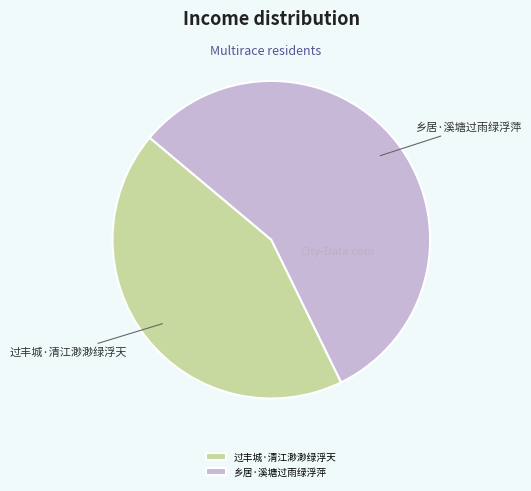

Which slice is the largest?

乡居·溪塘过雨绿浮萍